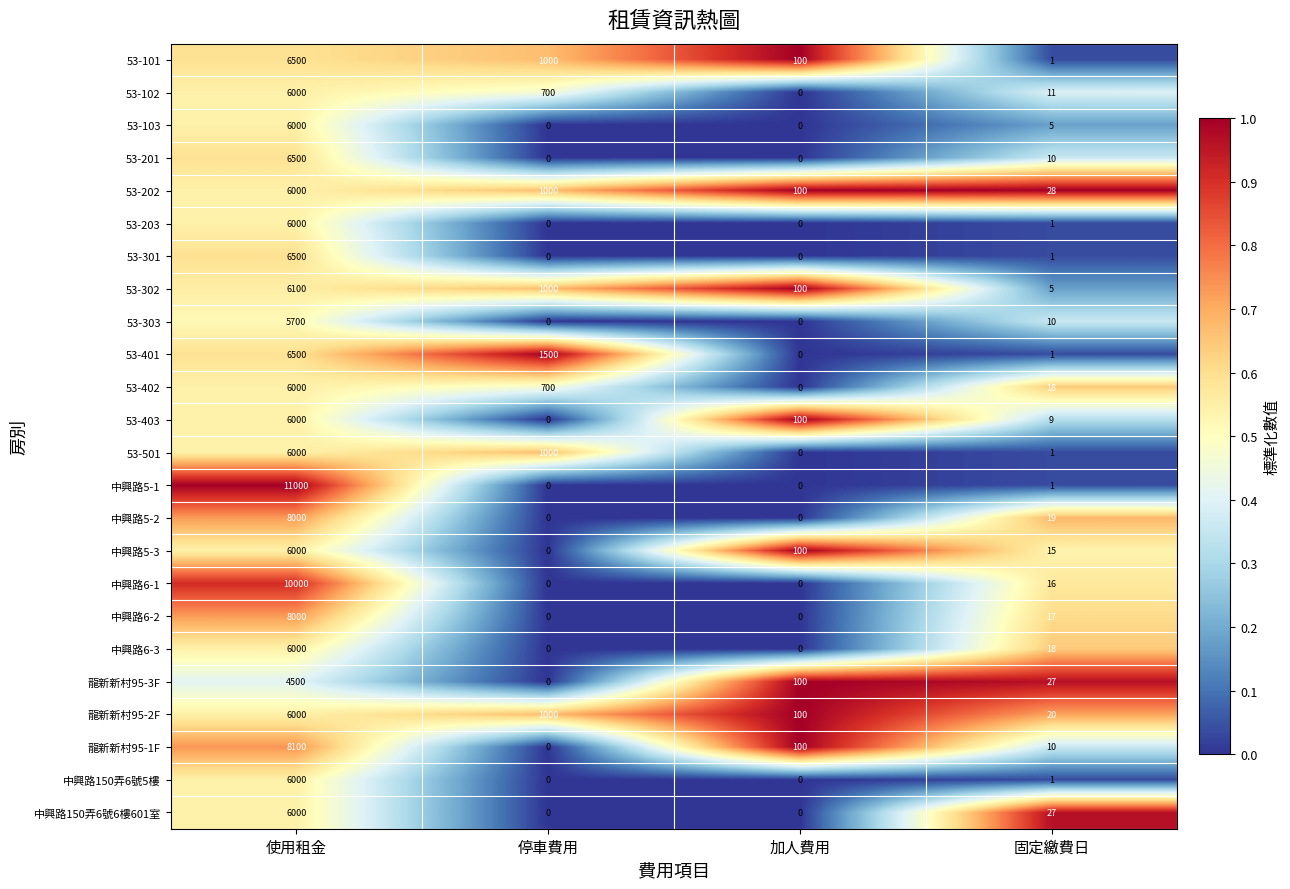

What is the difference between the second highest and minimum values in the 中興路150弄6號6樓601室 series?

27